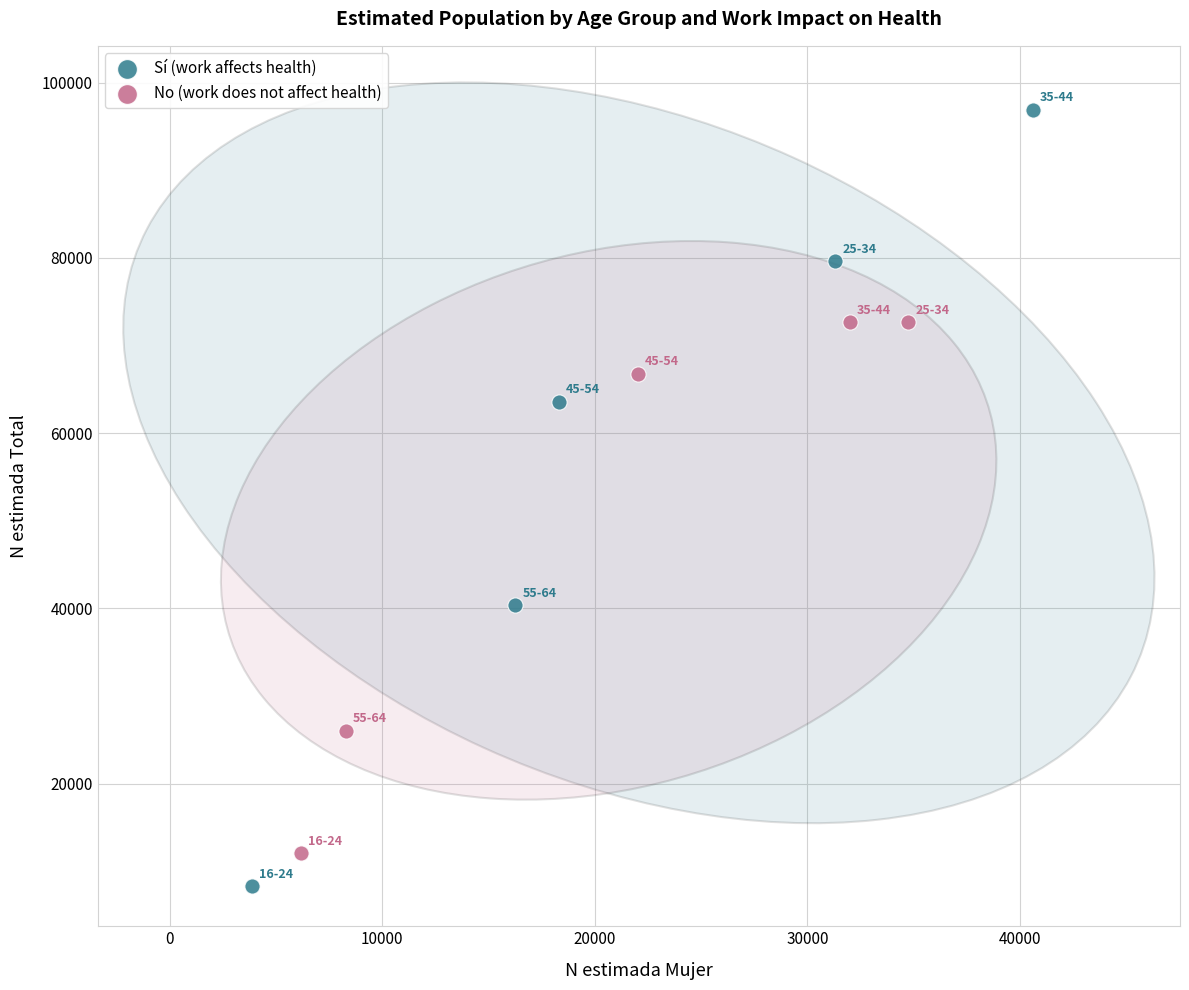

Which series contains the highest Y value?

Sí (work affects health)